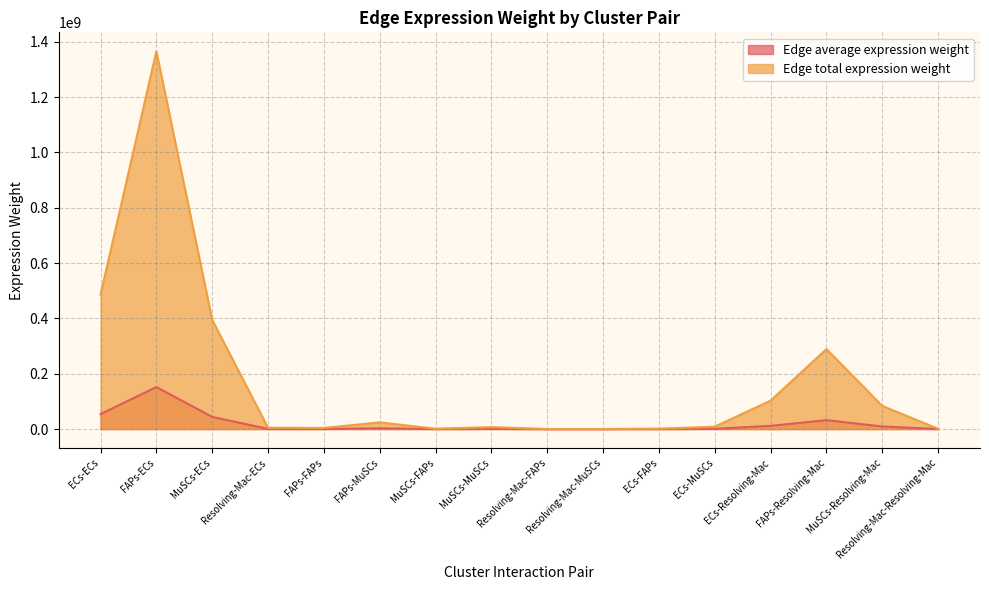

True or false: Edge average expression weight has a value of 106941.1 at Resolving-Mac-Resolving-Mac.

True